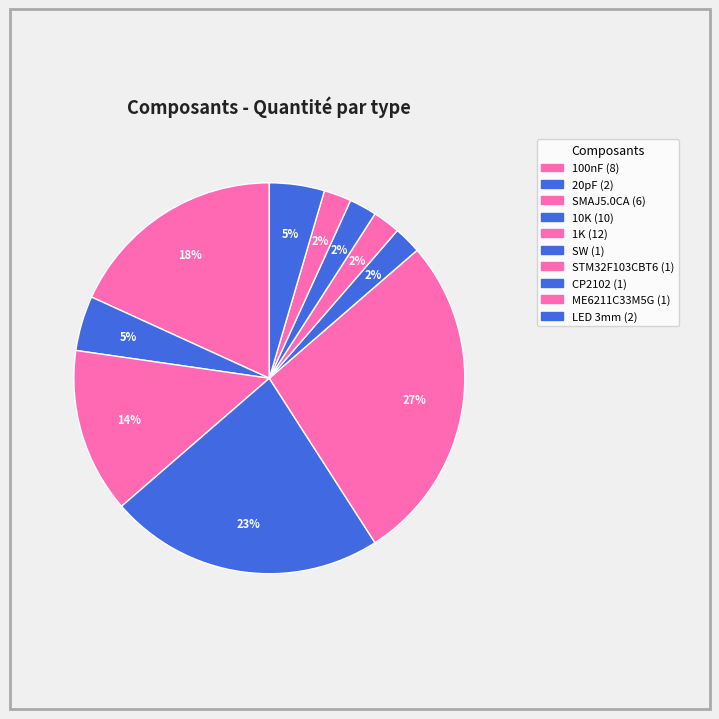

To the nearest percent, what percentage of the pie is 10K?

23%